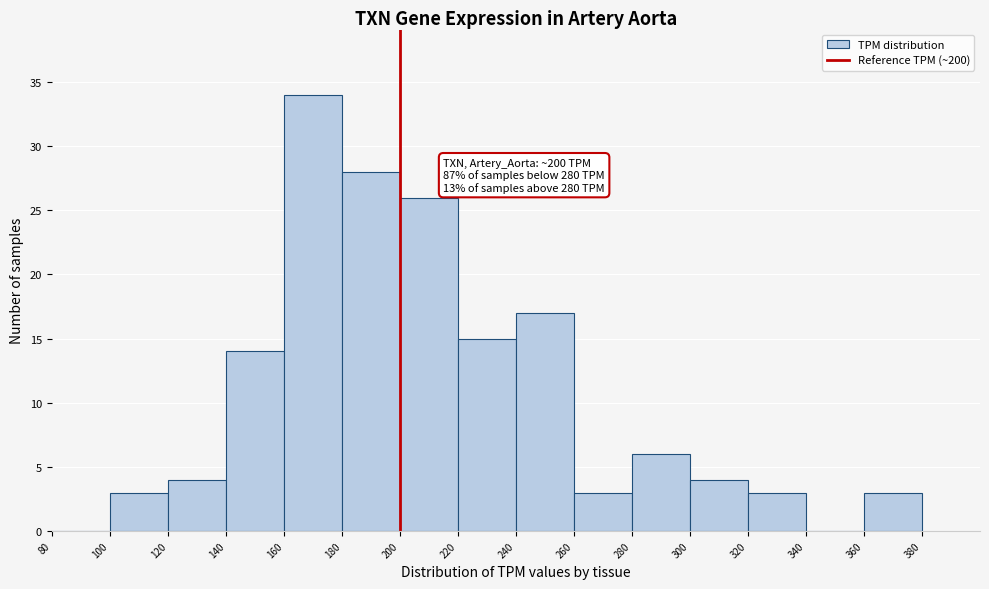

Which range on the x-axis has the tallest bar?

160 to 180